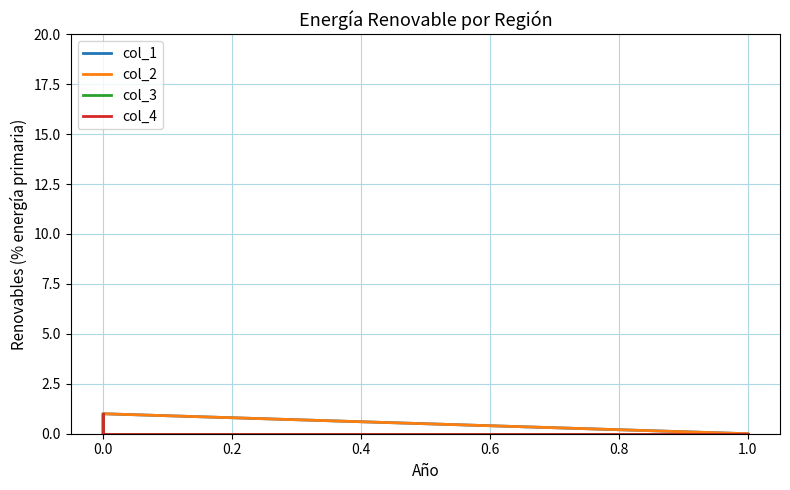

What is the difference between the col_2 values at 0.2 and 0.0?

1